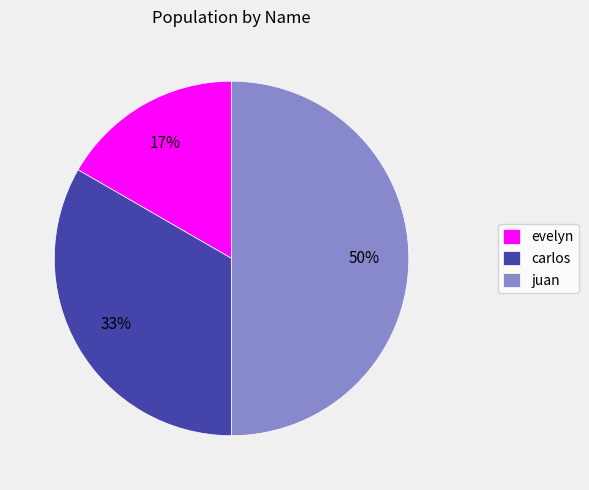

Is the sum of juan and evelyn greater than half?

Yes